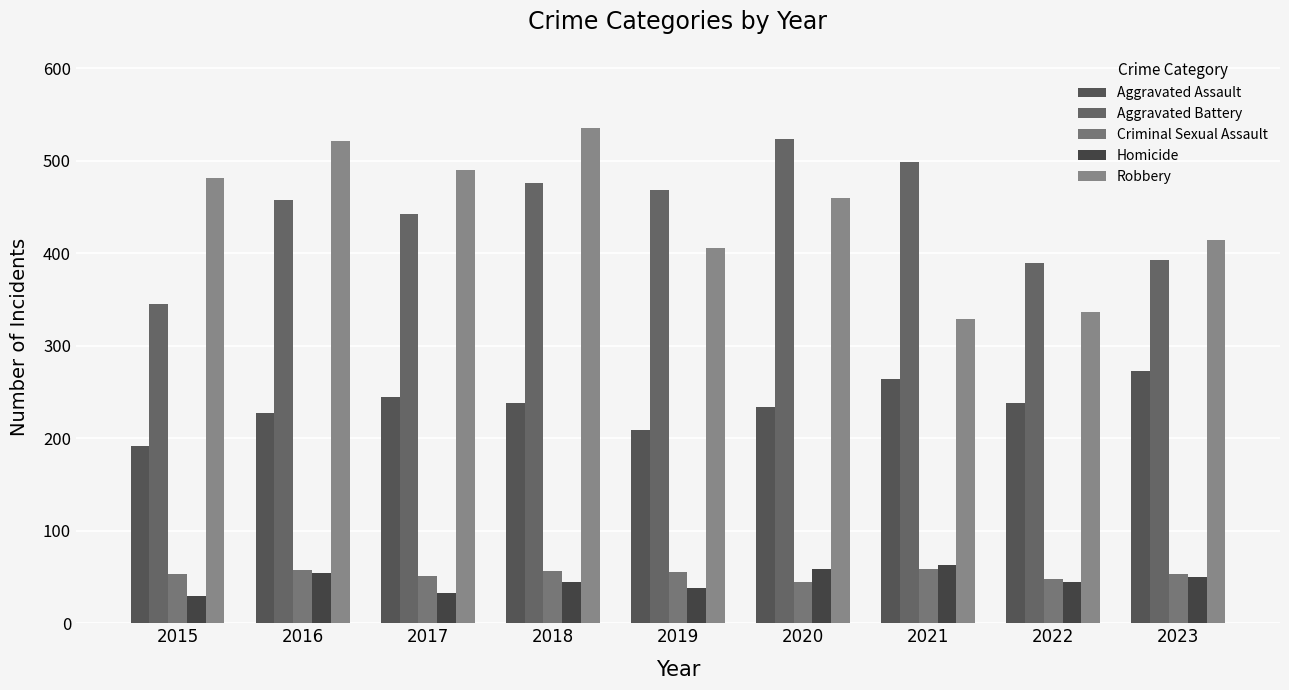

Which series changed the most between 2017 and 2018?

Robbery